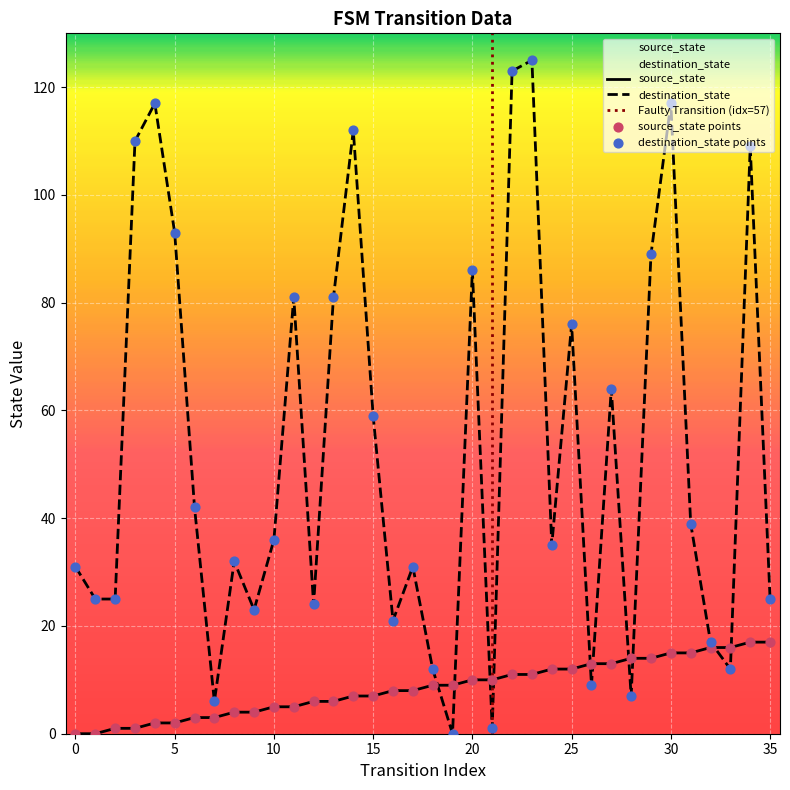

At which category is the sum across all series the highest?

23